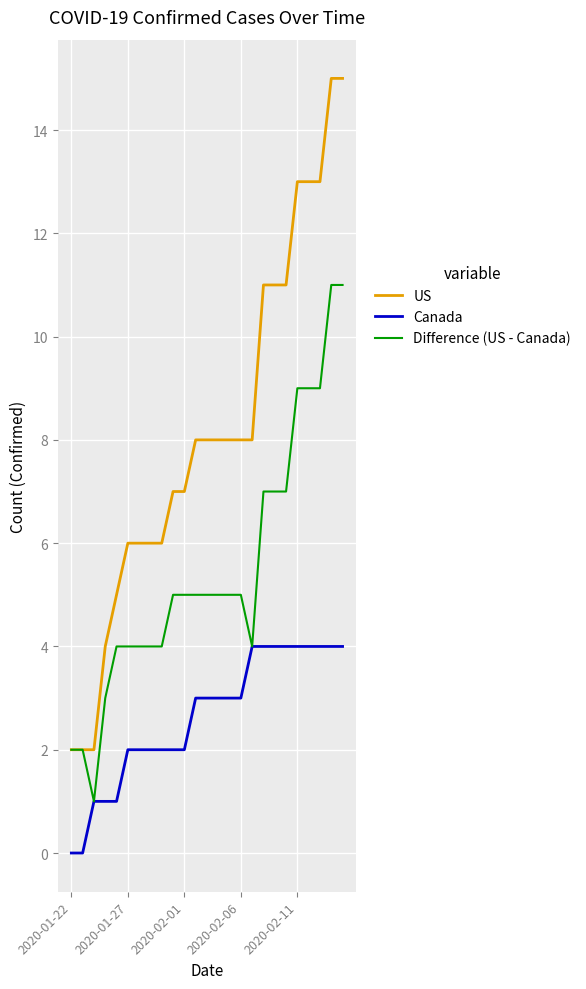

What is the highest value of the US series?

15